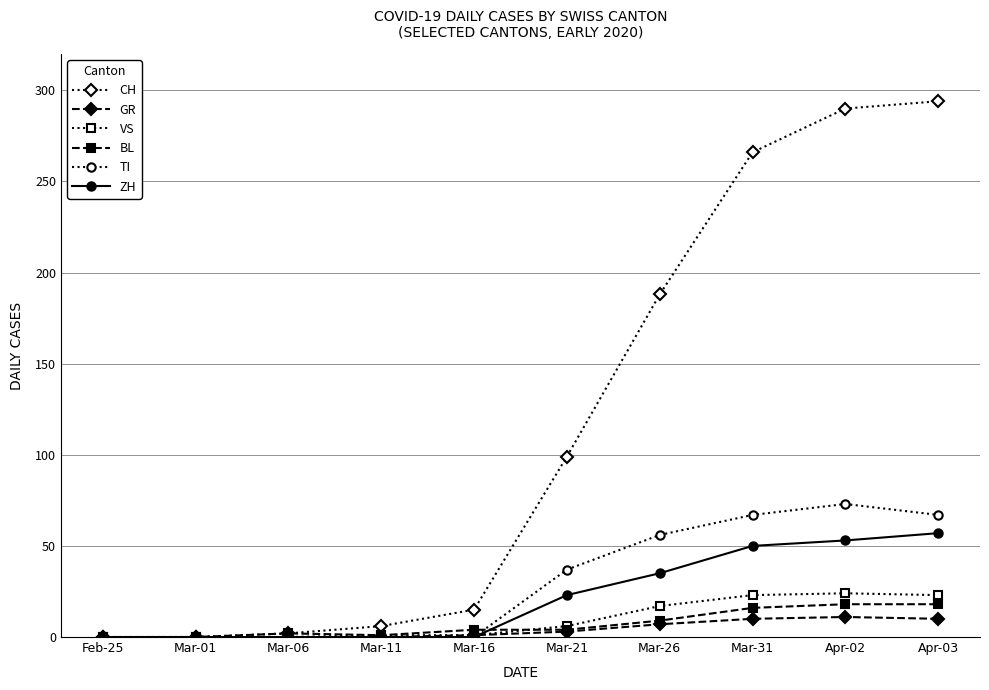

Is it true that BL equals 12 at Feb-25?

False